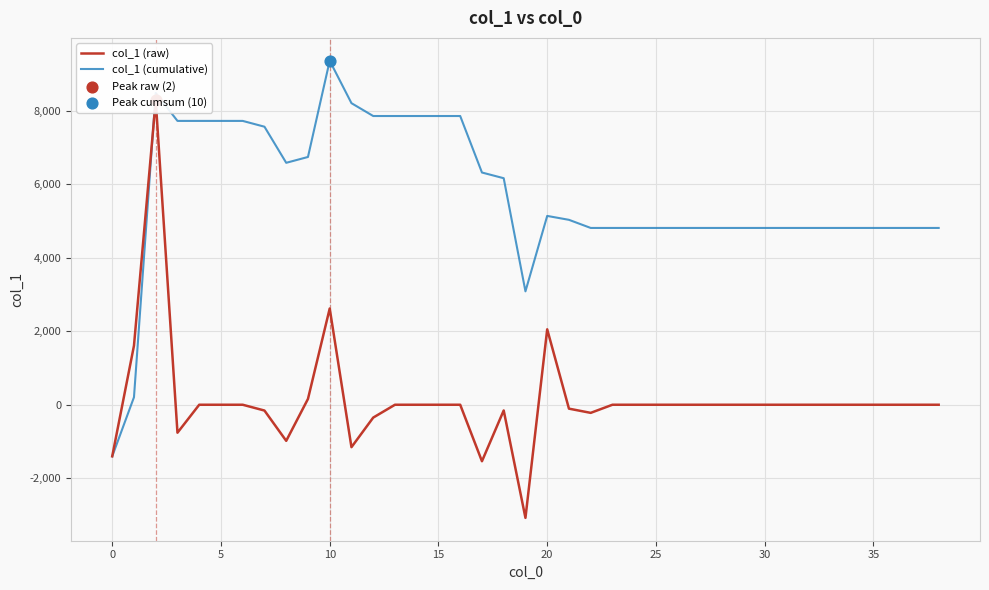

Which series contains the lowest Y value?

col_1 (raw)